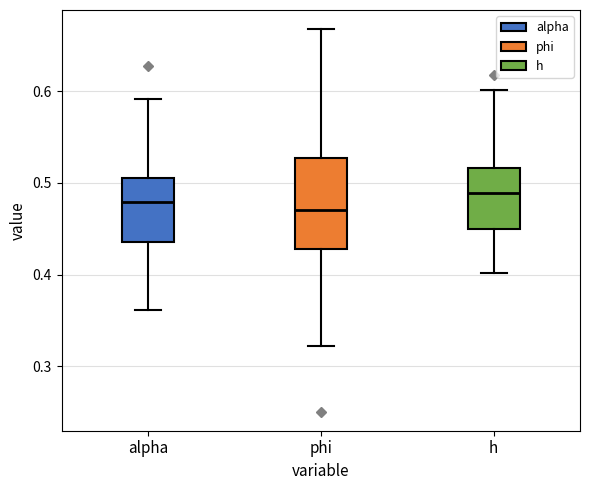

Where does the lower whisker of the box for h end on the y-axis? The values are not printed on the chart, so give them approximately, as read against the axis.

0.40